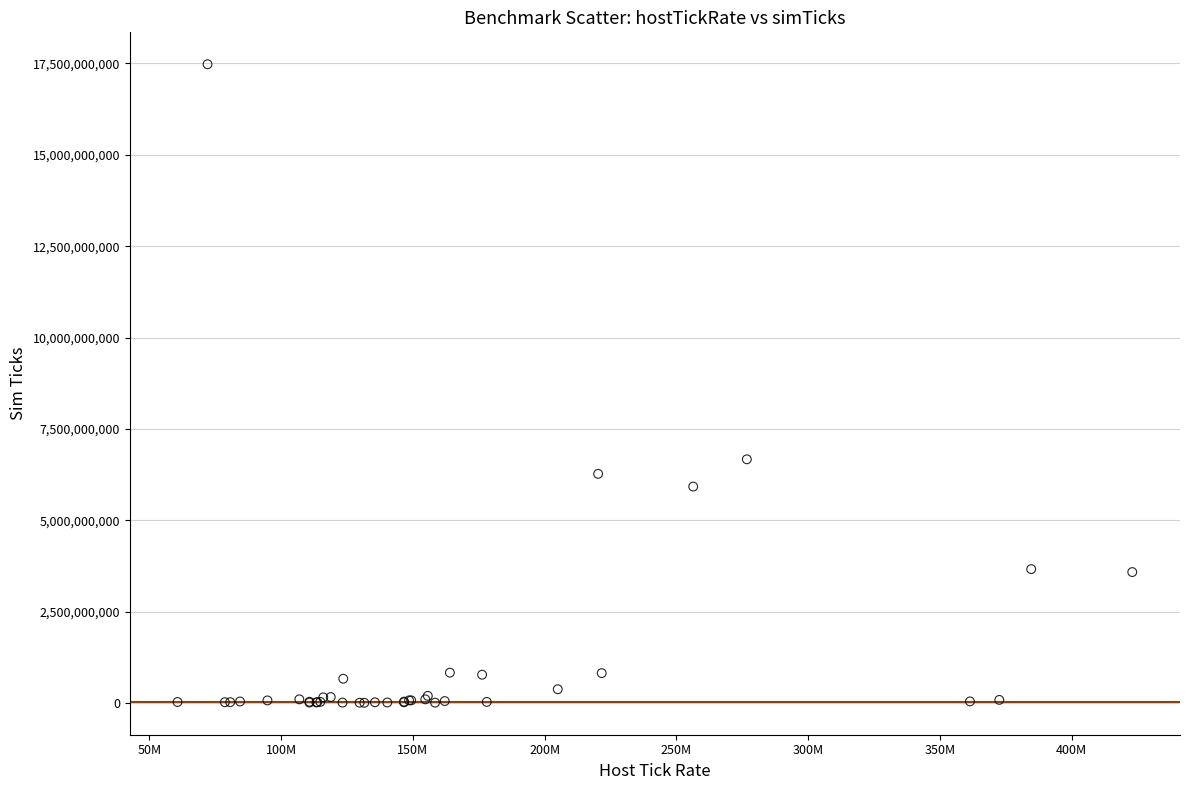

What Y value in the scatter plot is closest to 8742306000?

6669724000